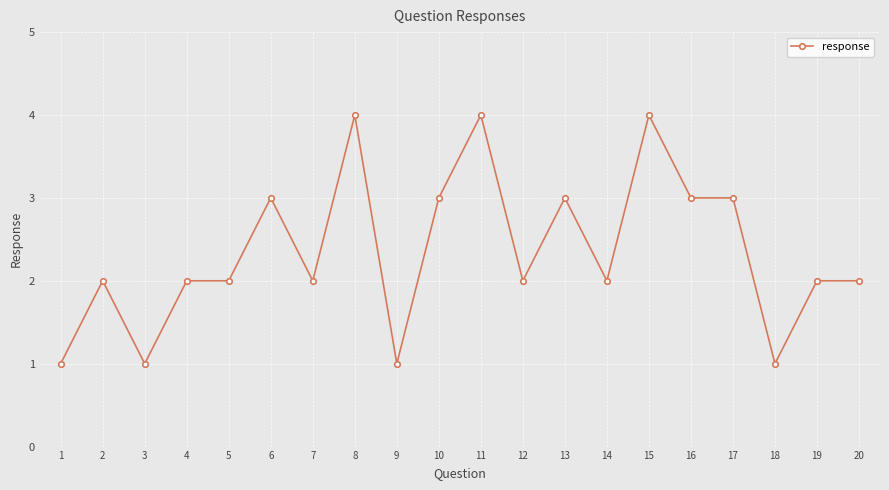

True or false: the data shows 2 at 7.

True